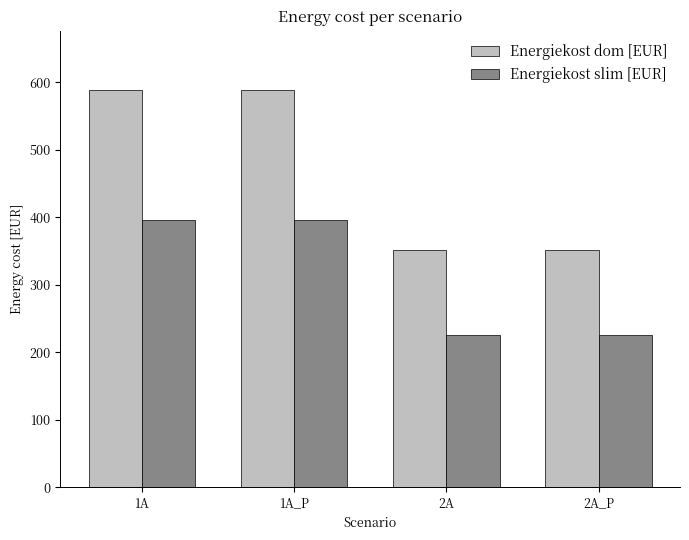

The Energiekost dom [EUR] series shows 627.9 at 2A. True or false?

False